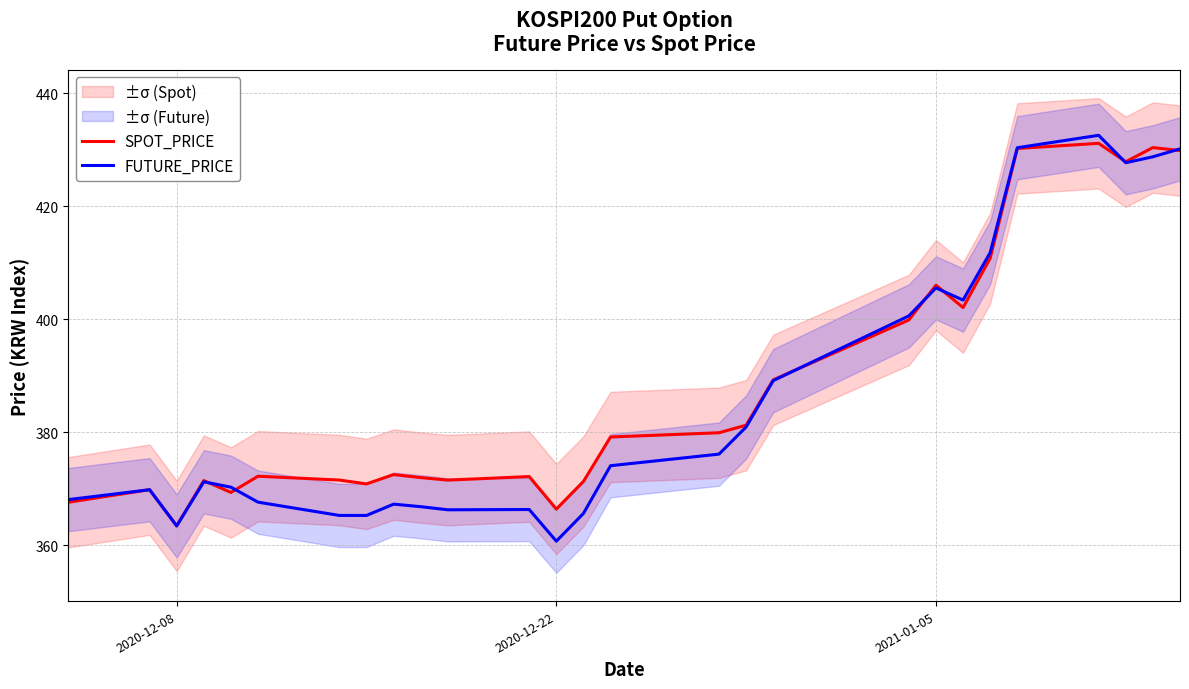

True or false: SPOT_PRICE and FUTURE_PRICE cross at least once.

True